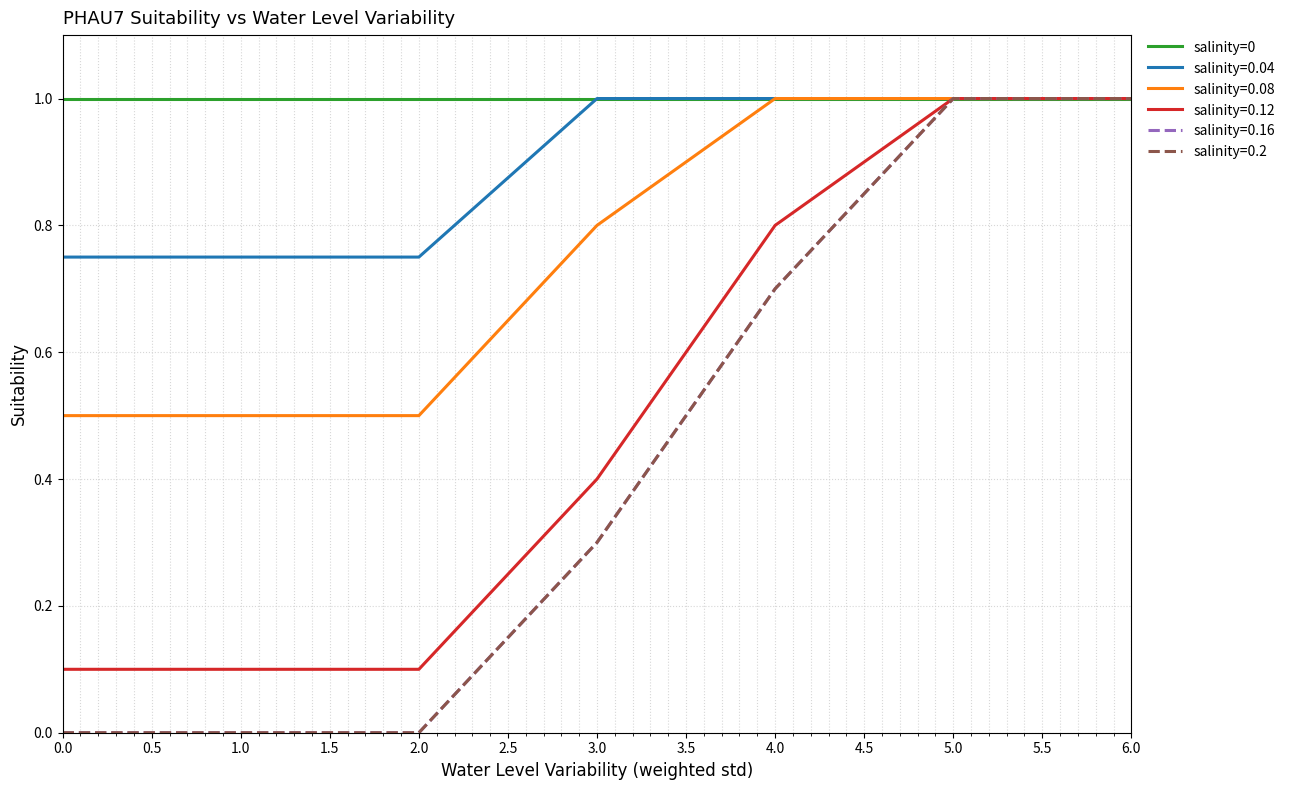

Does the chart have visible grid lines?

Yes